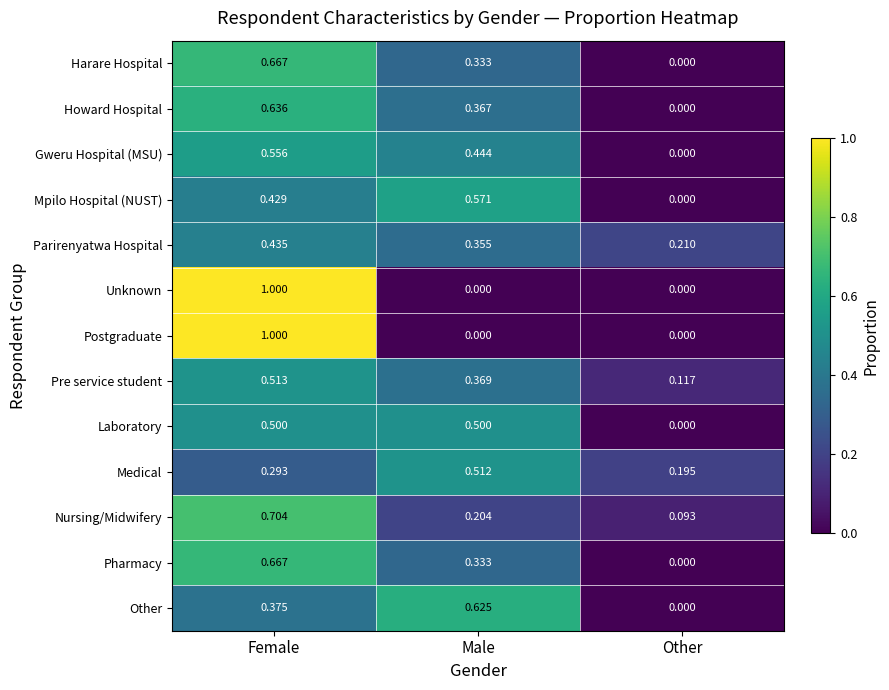

Where is Other nearest to the value 0?

Other